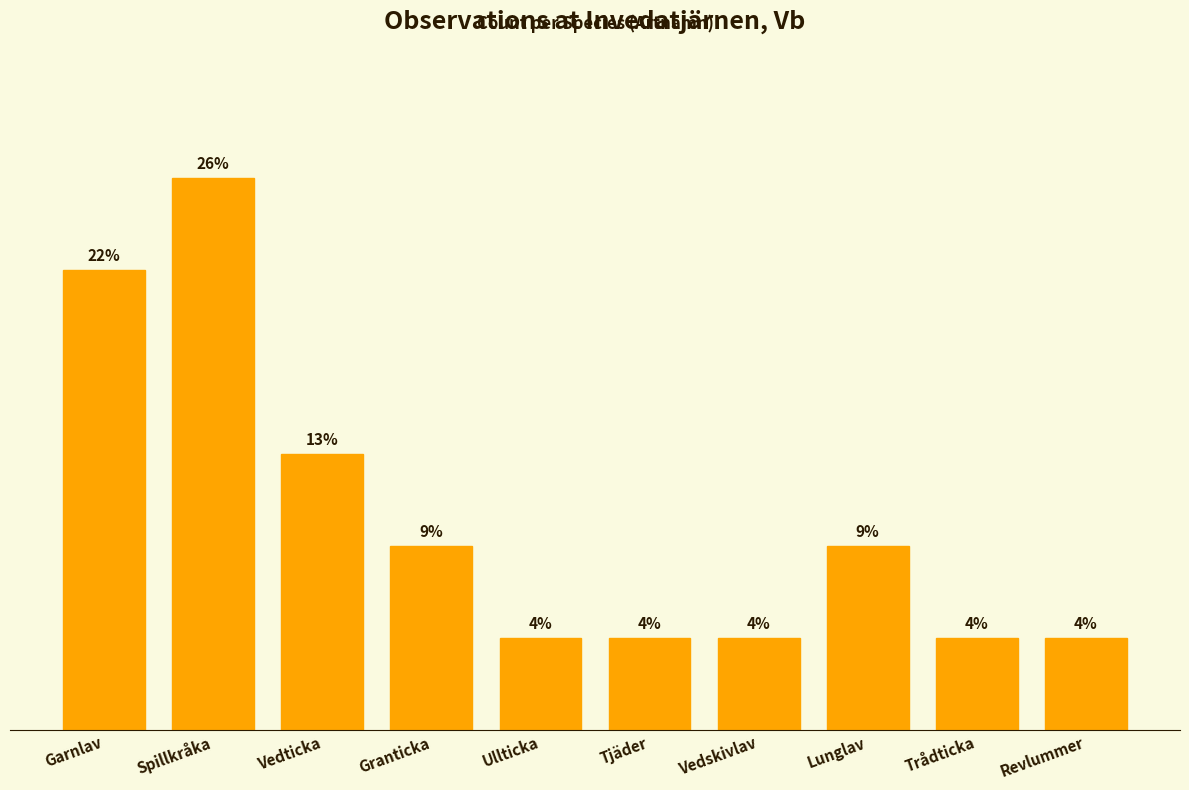

Are the bars horizontal?

No